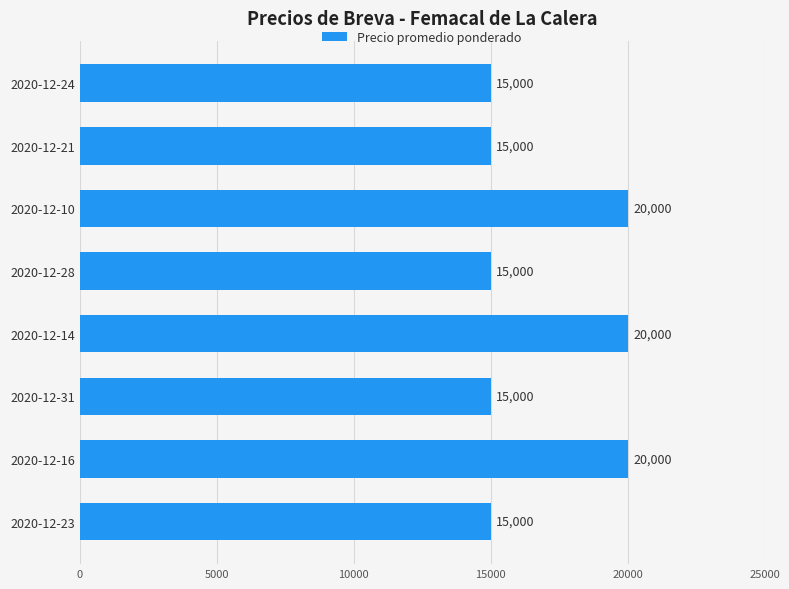

What is the sum of the values at 2020-12-31 and 2020-12-24?

30000